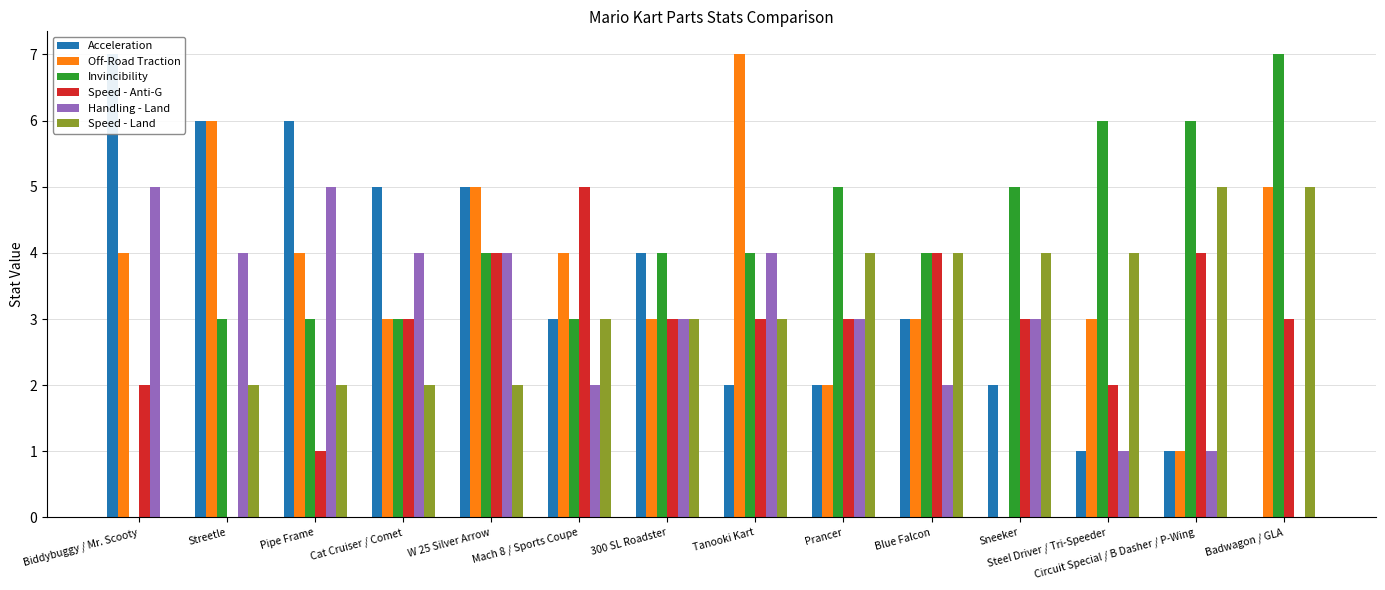

Where is Acceleration nearest to the value 3?

Mach 8 / Sports Coupe